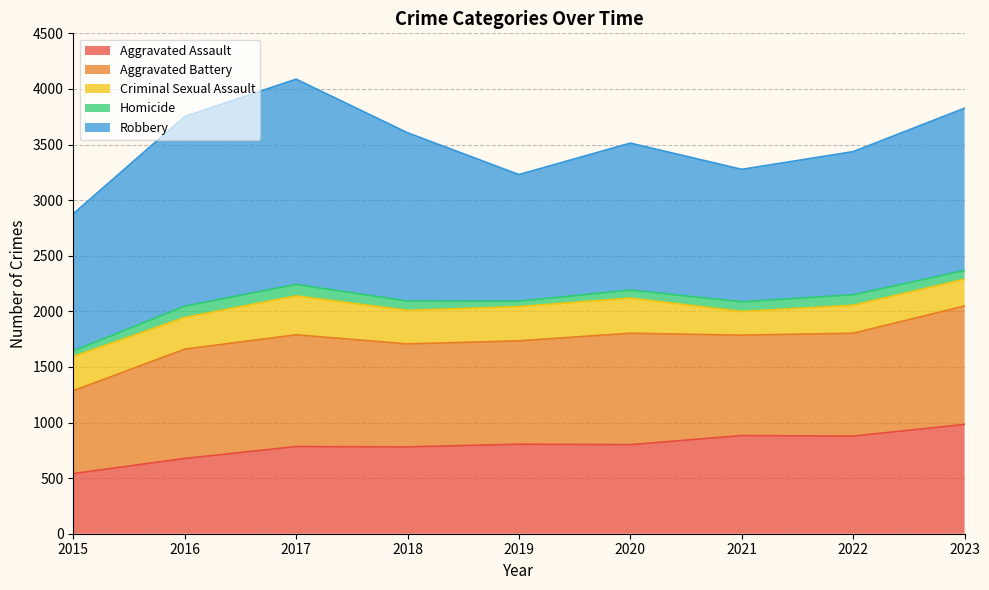

Which series has the largest range (max minus min)?

Robbery